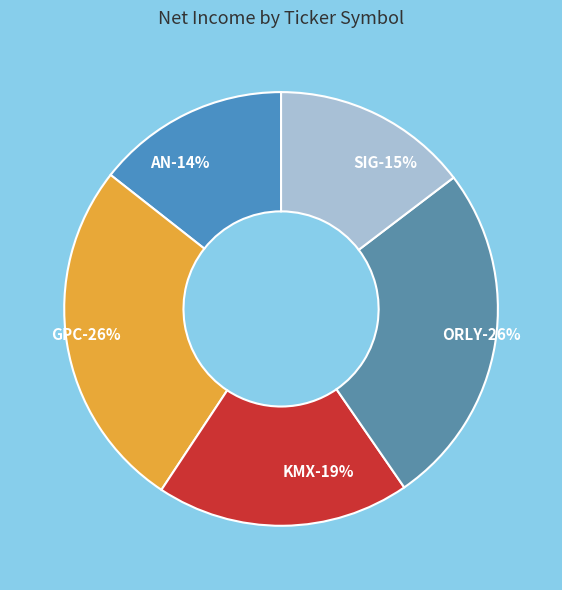

Is KMX the majority of the pie?

No